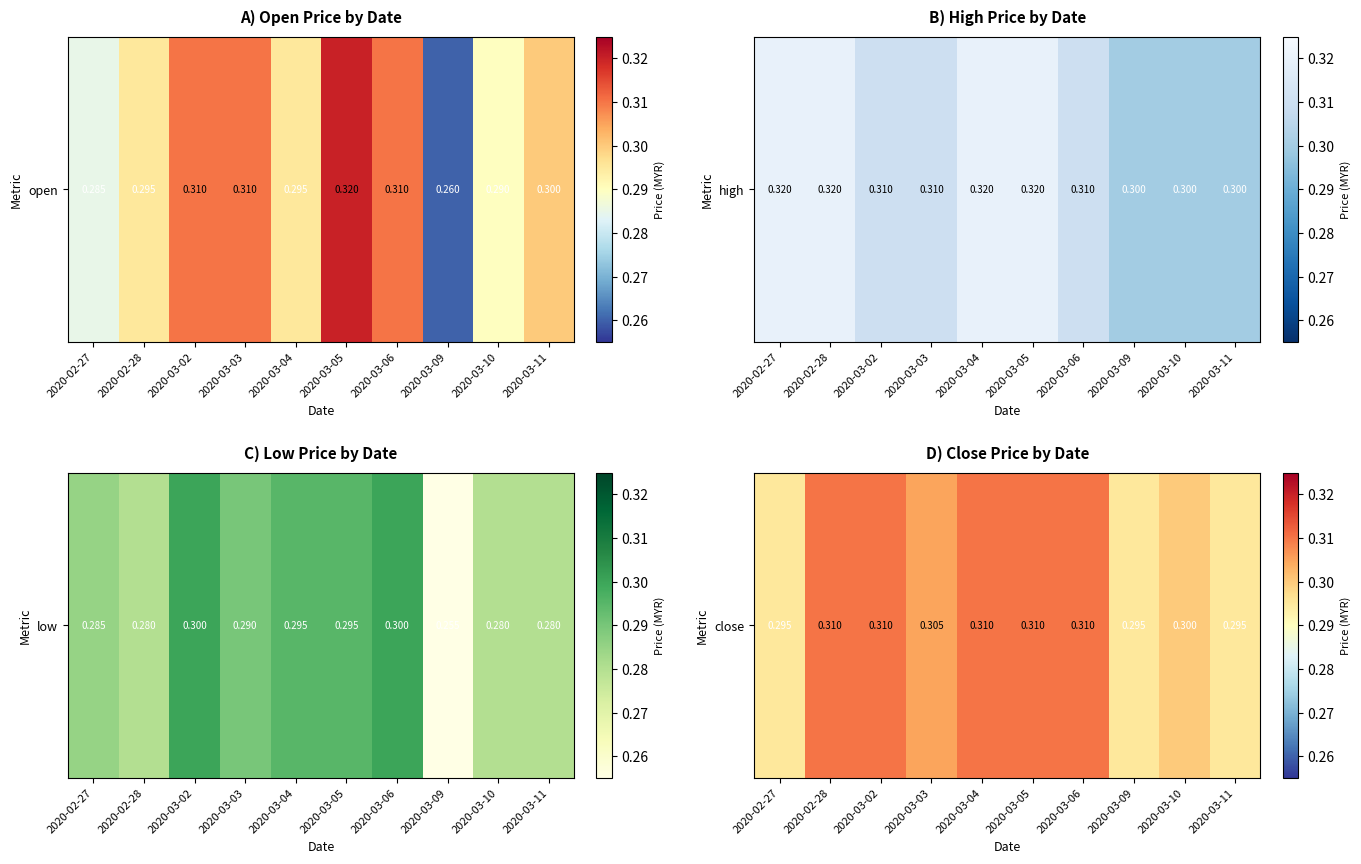

List the labels in order of value, smallest first.

2020-02-27, 2020-03-09, 2020-03-11, 2020-03-10, 2020-03-03, 2020-02-28, 2020-03-02, 2020-03-04, 2020-03-05, 2020-03-06